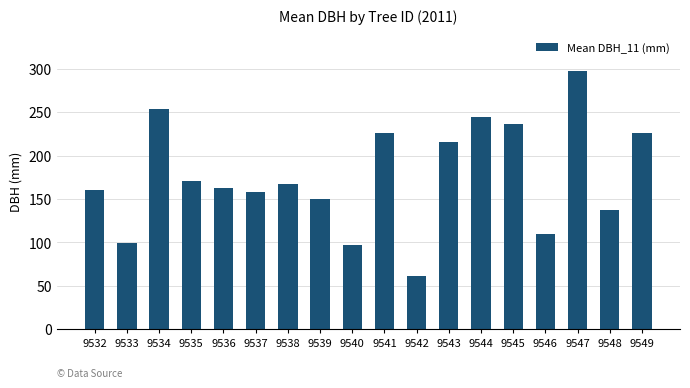

Reading left to right, transcribe all the data shown in this chart.

160.0	99.1	254.0	170.2	162.6	157.5	167.6	149.9	96.5	226.1	61.0	215.9	243.8	236.2	109.2	297.2	137.2	226.1